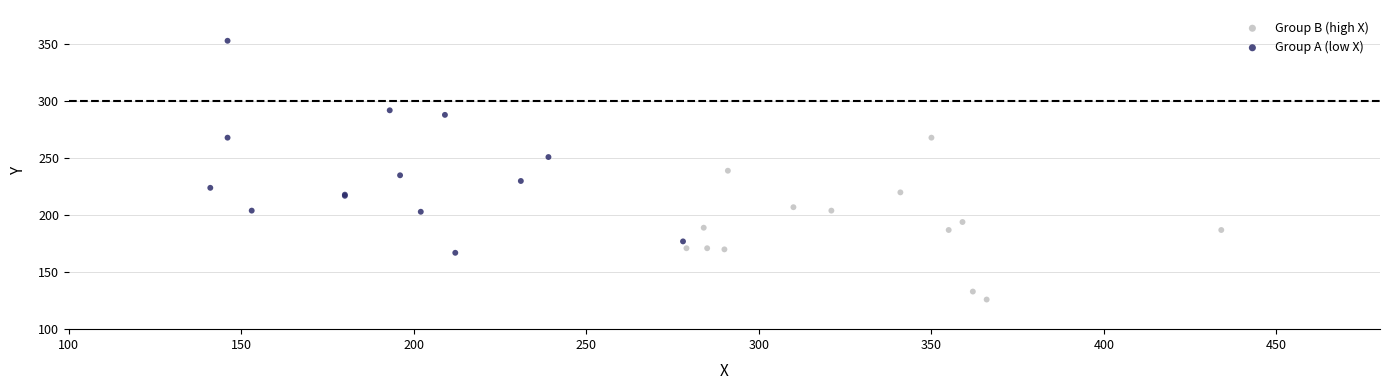

Which series has the widest spread of Y values?

Group A (low X)